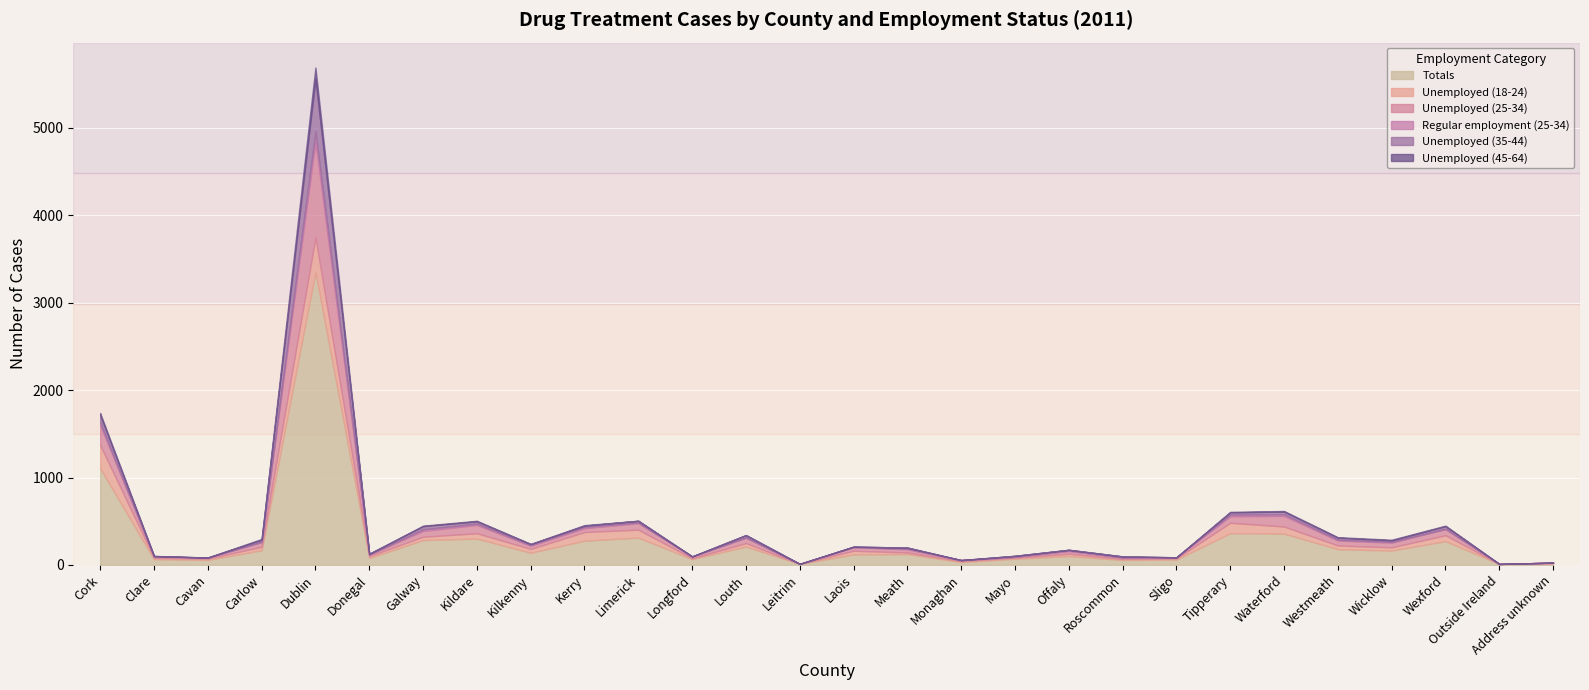

Reading right to left, list all the values displayed in this chart.

Totals: 20	11	272	164	180	358	363	61	57	101	70	33	124	120	12	210	66	312	277	139	301	284	79	3350	168	57	66	1106
Unemployed (18-24): 0	0	67	37	42	81	119	13	12	26	13	10	18	42	0	39	10	91	99	44	61	38	21	395	40	14	16	265
Unemployed (25-34): 6	0	73	54	58	122	75	13	16	32	10	12	37	41	0	64	21	75	44	36	96	67	18	1097	55	13	14	231
Regular employment (25-34): 0	0	0	8	8	19	18	0	0	6	0	0	7	0	0	0	0	7	16	9	14	19	0	118	0	0	0	27
Unemployed (35-44): 0	0	31	17	23	30	26	0	12	8	11	0	12	6	0	28	0	20	13	11	26	35	9	600	25	0	6	84
Unemployed (45-64): 0	0	6	8	6	7	6	0	0	0	0	0	0	0	0	0	0	0	6	0	7	6	0	131	9	0	0	24